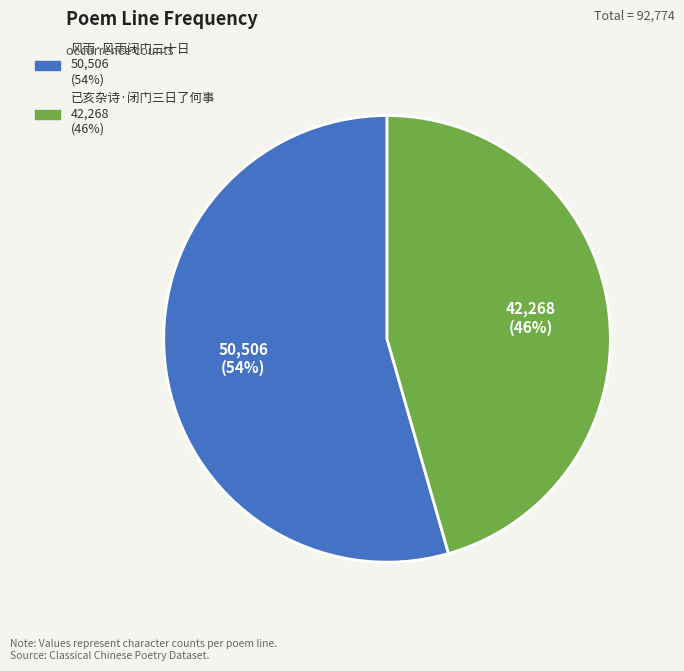

To the nearest percent, what is the average slice percentage?

50%